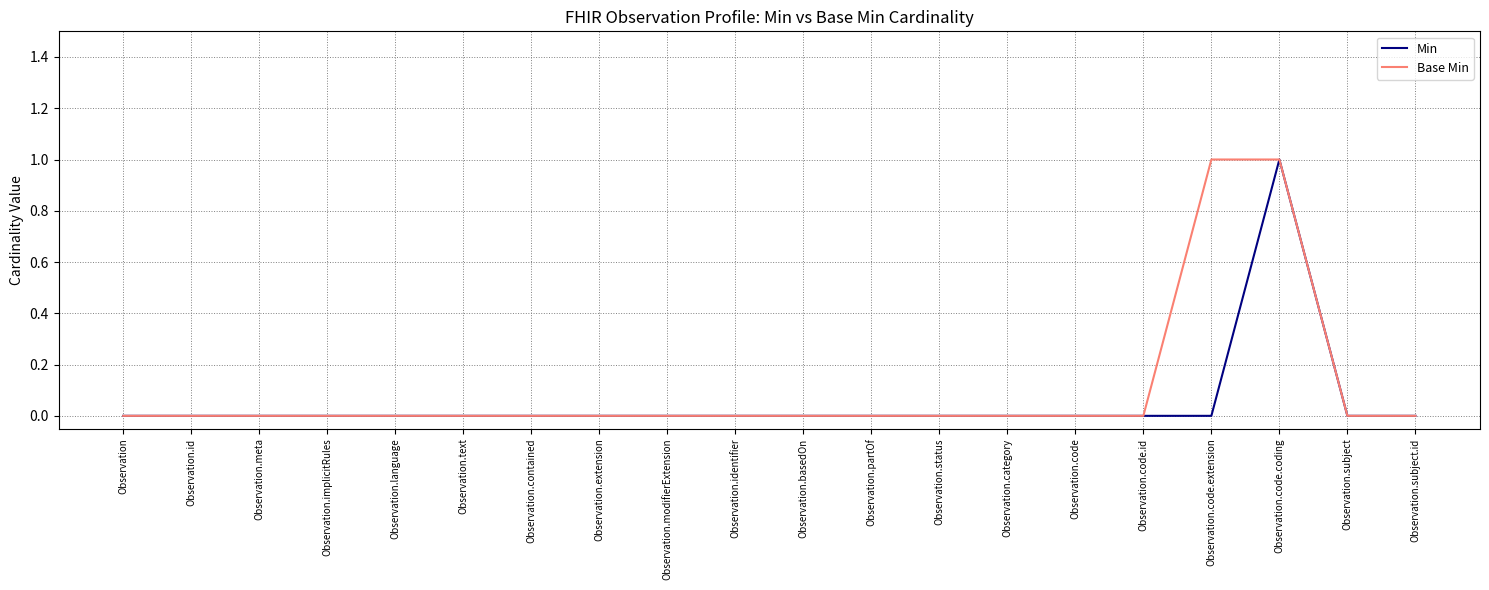

Rank the series at Observation.code.extension from highest to lowest value.

Base Min, Min